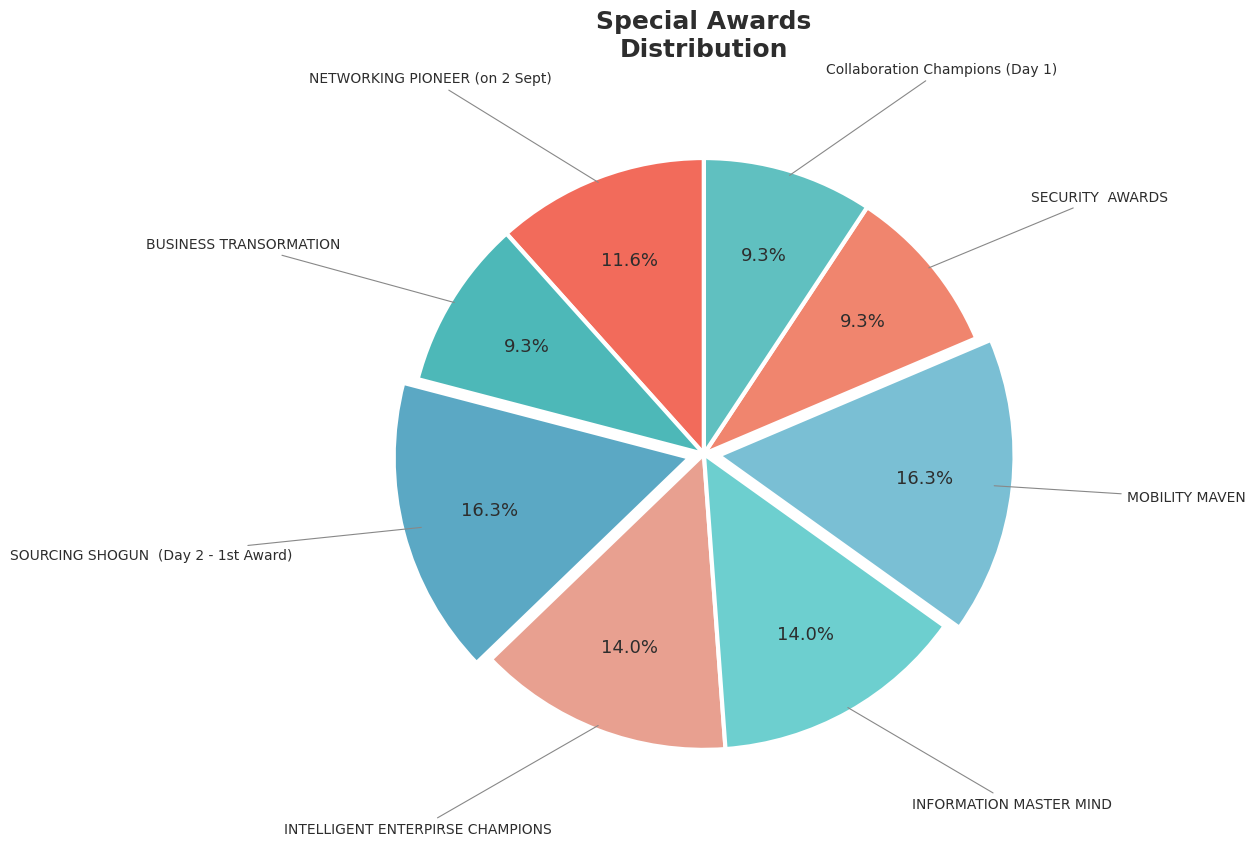

How many slices are in this pie chart?

8